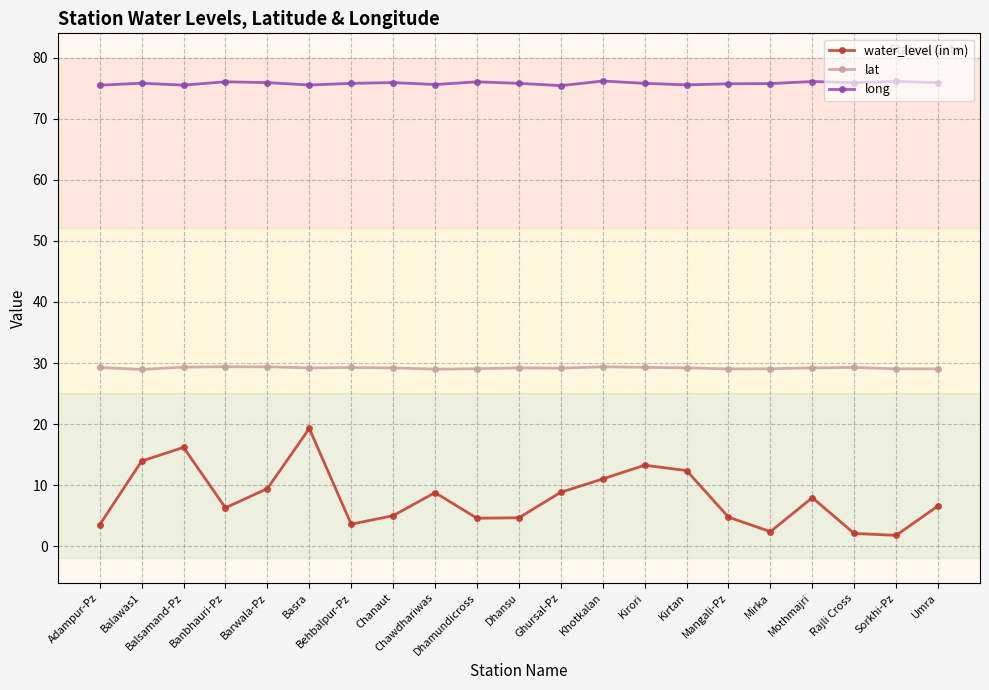

List the series in order of their overall mean, lowest first.

water_level (in m), lat, long